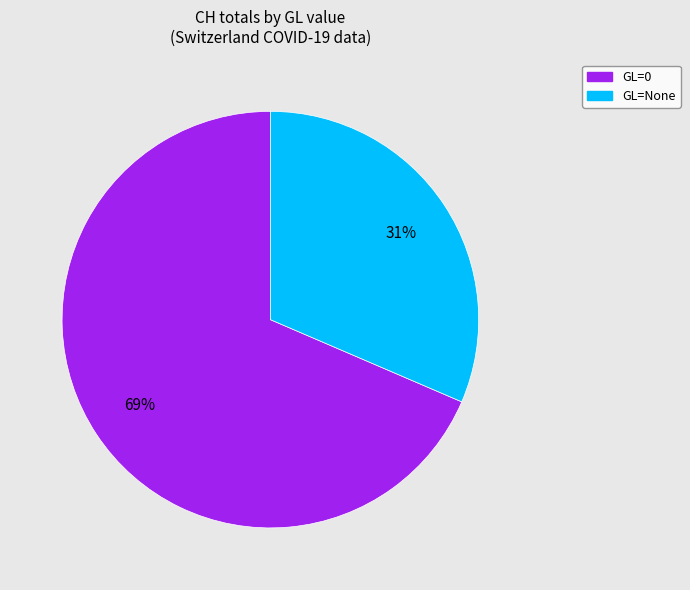

To the nearest percent, what is the average slice percentage?

50%